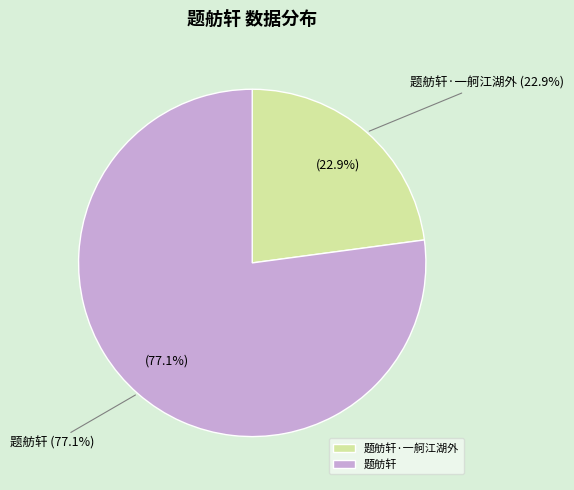

Which has a higher value, 题舫轩 or 题舫轩·一舸江湖外?

题舫轩